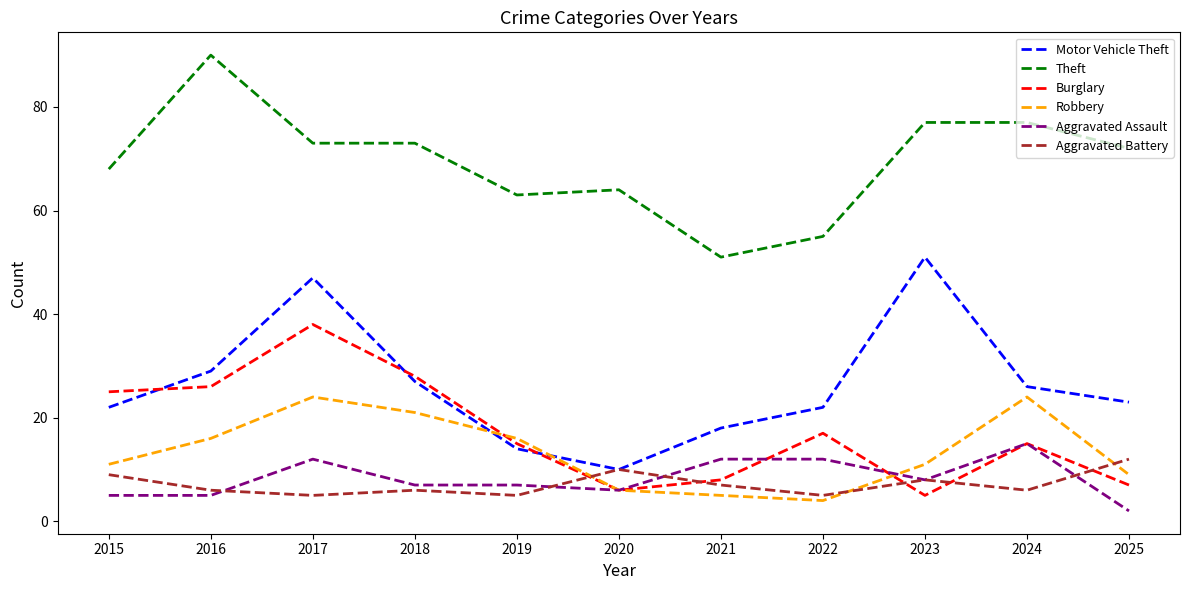

True or false: Robbery has more than 1 interior local peaks.

True